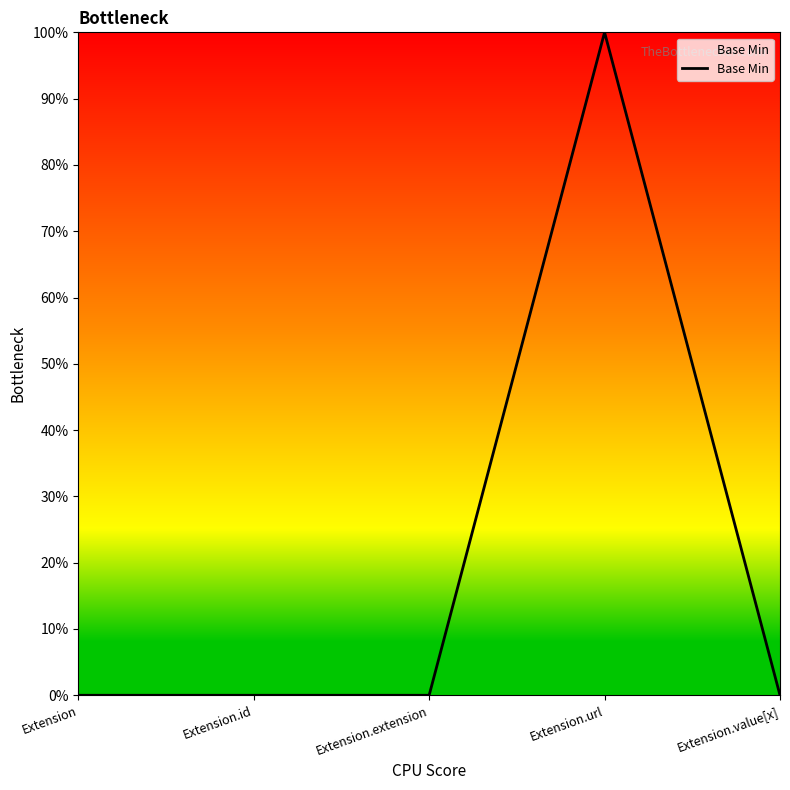

What is the sum of all values?

1